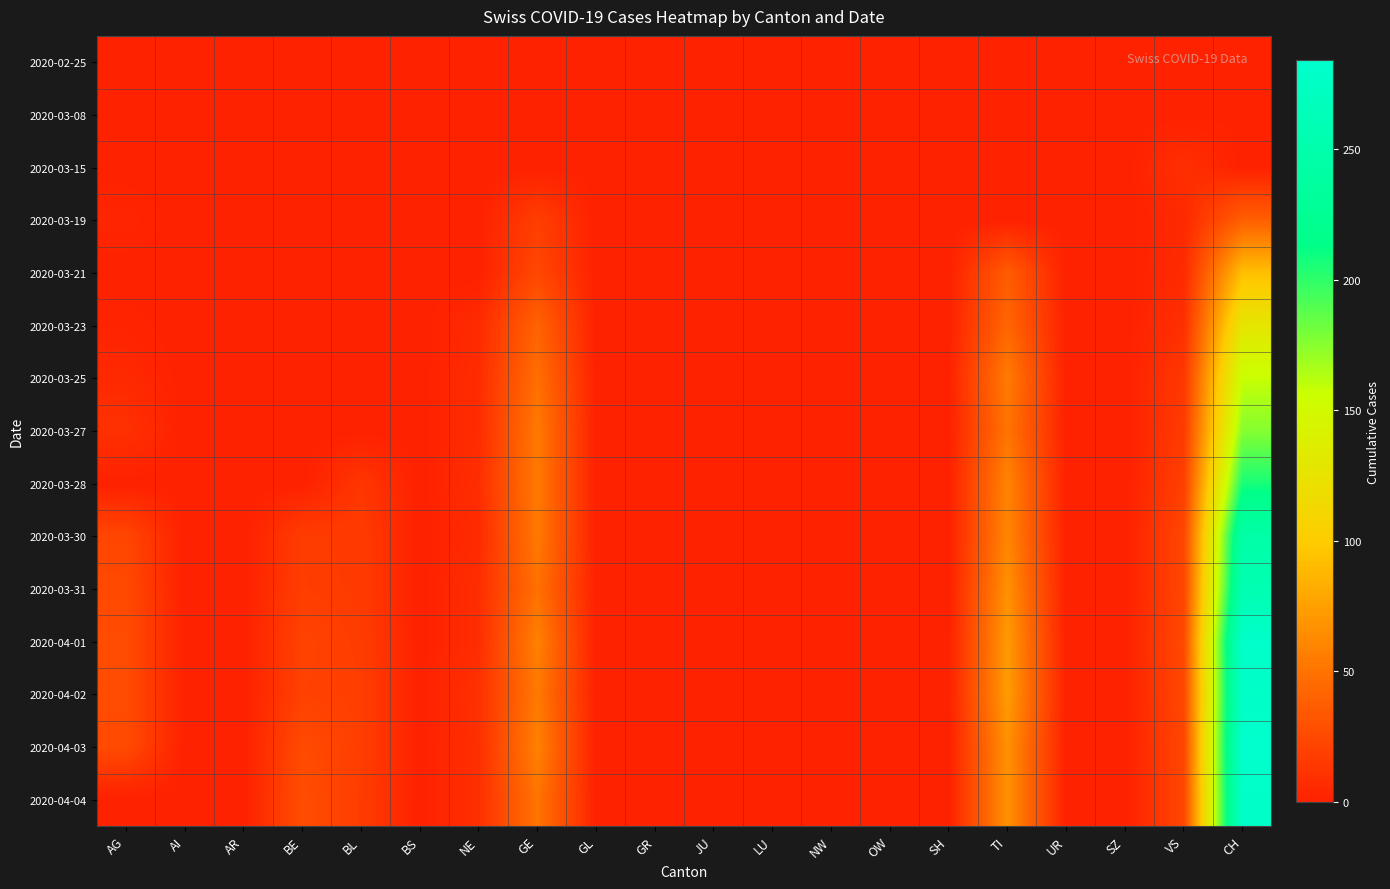

Reading left to right, list all the values displayed in this chart.

2020-02-25: AG=0	AI=0	AR=0	BE=0	BL=0	BS=0	NE=0	GE=0	GL=0	GR=0	JU=0	LU=0	NW=0	OW=0	SH=0	TI=0	UR=0	SZ=0	VS=0	CH=0
2020-03-08: AG=0	AI=0	AR=0	BE=0	BL=0	BS=0	NE=0	GE=0	GL=0	GR=0	JU=0	LU=0	NW=0	OW=0	SH=0	TI=0	UR=0	SZ=0	VS=0	CH=1
2020-03-15: AG=0	AI=0	AR=0	BE=0	BL=0	BS=0	NE=0	GE=0	GL=0	GR=0	JU=0	LU=0	NW=0	OW=0	SH=0	TI=0	UR=0	SZ=0	VS=9	CH=0
2020-03-19: AG=3	AI=0	AR=0	BE=0	BL=0	BS=0	NE=0	GE=18	GL=0	GR=0	JU=0	LU=0	NW=0	OW=0	SH=0	TI=0	UR=0	SZ=0	VS=5	CH=38
2020-03-21: AG=0	AI=0	AR=0	BE=0	BL=0	BS=0	NE=0	GE=24	GL=0	GR=0	JU=0	LU=0	NW=0	OW=0	SH=0	TI=37	UR=0	SZ=0	VS=6	CH=92
2020-03-23: AG=2	AI=0	AR=0	BE=0	BL=0	BS=0	NE=6	GE=41	GL=0	GR=0	JU=0	LU=0	NW=0	OW=0	SH=0	TI=43	UR=0	SZ=0	VS=9	CH=128
2020-03-25: AG=5	AI=0	AR=0	BE=0	BL=0	BS=0	NE=7	GE=48	GL=0	GR=0	JU=0	LU=0	NW=0	OW=0	SH=0	TI=55	UR=0	SZ=0	VS=14	CH=157
2020-03-27: AG=10	AI=0	AR=0	BE=0	BL=0	BS=0	NE=7	GE=54	GL=0	GR=0	JU=0	LU=0	NW=0	OW=0	SH=0	TI=51	UR=0	SZ=0	VS=16	CH=176
2020-03-28: AG=0	AI=0	AR=0	BE=0	BL=13	BS=0	NE=8	GE=54	GL=0	GR=0	JU=0	LU=0	NW=0	OW=0	SH=0	TI=60	UR=0	SZ=0	VS=19	CH=206
2020-03-30: AG=23	AI=0	AR=0	BE=17	BL=16	BS=0	NE=6	GE=54	GL=0	GR=0	JU=0	LU=0	NW=0	OW=0	SH=0	TI=61	UR=0	SZ=0	VS=23	CH=246
2020-03-31: AG=25	AI=0	AR=0	BE=18	BL=16	BS=0	NE=8	GE=49	GL=0	GR=0	JU=0	LU=0	NW=0	OW=0	SH=0	TI=67	UR=0	SZ=0	VS=23	CH=256
2020-04-01: AG=27	AI=0	AR=0	BE=21	BL=17	BS=0	NE=8	GE=58	GL=0	GR=0	JU=0	LU=0	NW=0	OW=0	SH=0	TI=72	UR=0	SZ=0	VS=25	CH=282
2020-04-02: AG=27	AI=0	AR=0	BE=20	BL=18	BS=0	NE=10	GE=54	GL=0	GR=0	JU=0	LU=0	NW=0	OW=0	SH=0	TI=73	UR=0	SZ=0	VS=24	CH=279
2020-04-03: AG=26	AI=0	AR=0	BE=26	BL=18	BS=0	NE=9	GE=58	GL=0	GR=0	JU=0	LU=0	NW=0	OW=0	SH=0	TI=67	UR=0	SZ=0	VS=23	CH=284
2020-04-04: AG=0	AI=0	AR=0	BE=28	BL=17	BS=0	NE=9	GE=51	GL=0	GR=0	JU=0	LU=0	NW=0	OW=0	SH=0	TI=67	UR=0	SZ=0	VS=23	CH=280